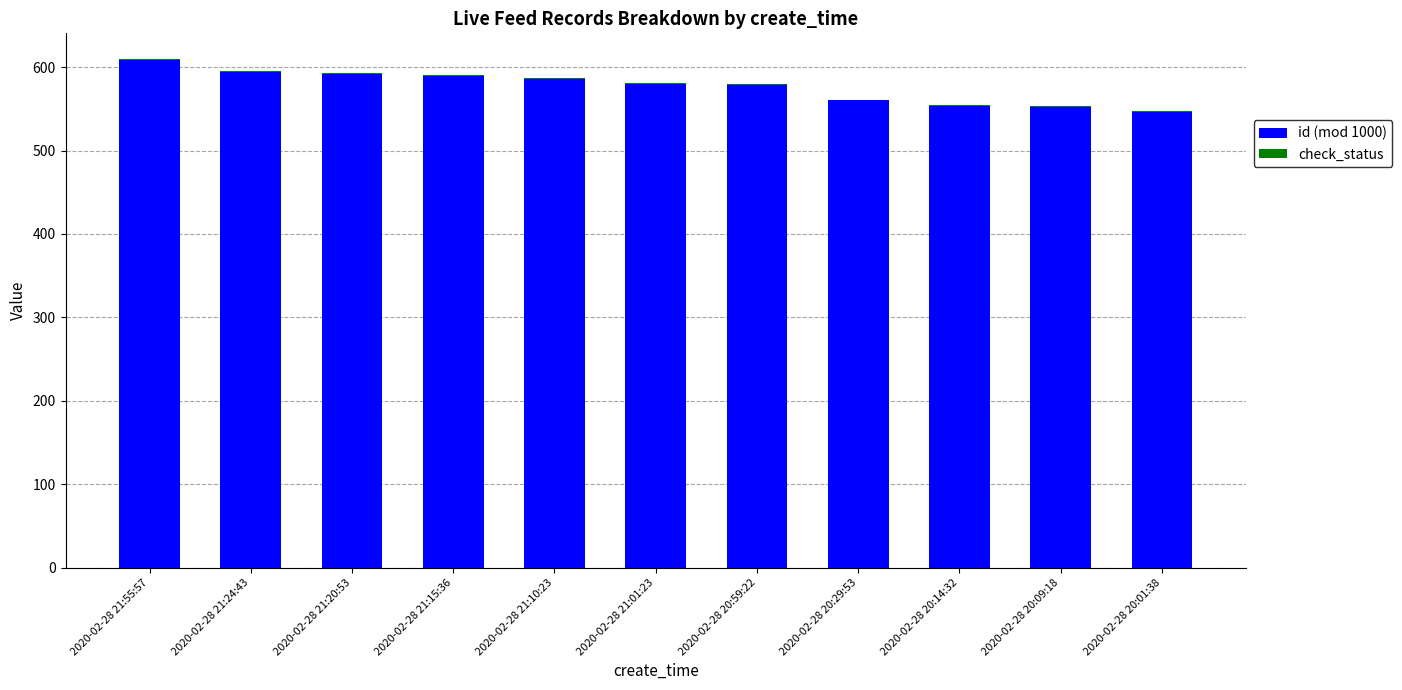

What is the maximum value for id (mod 1000)?

609